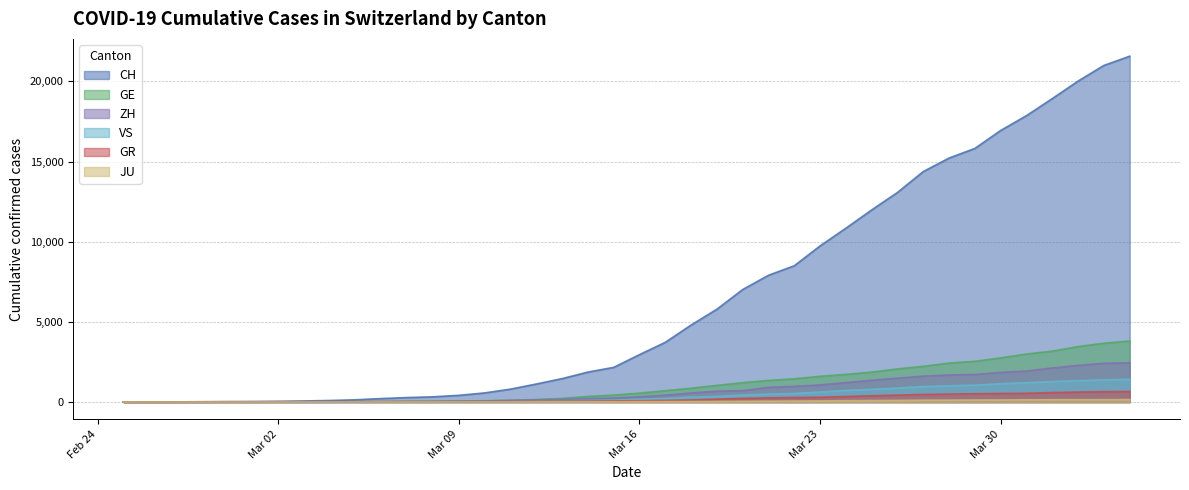

How many data points in CH are less than 2958?

20